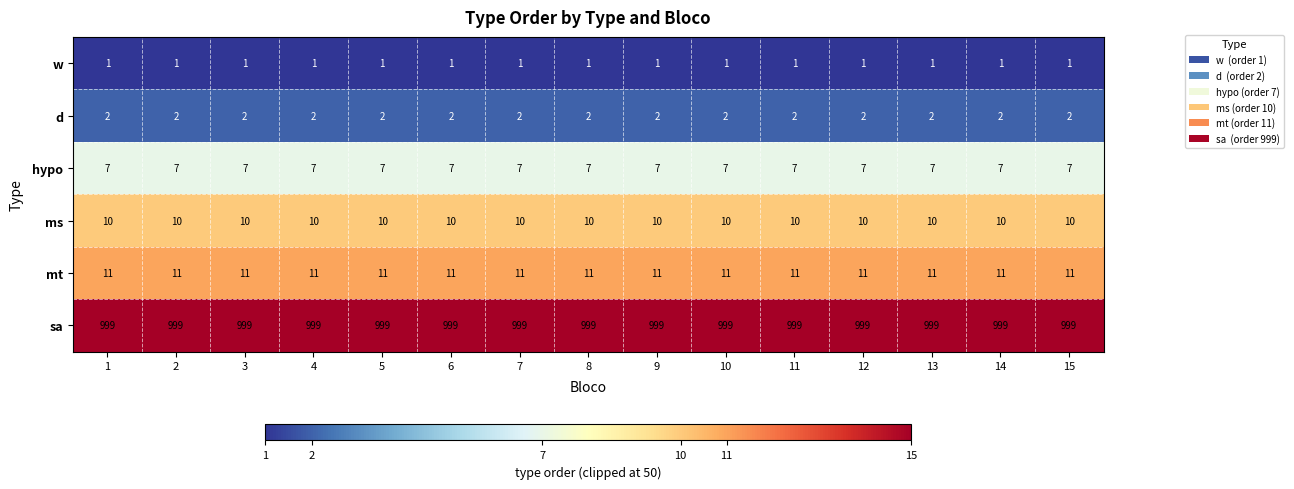

The ms series shows 2 at 3. True or false?

False